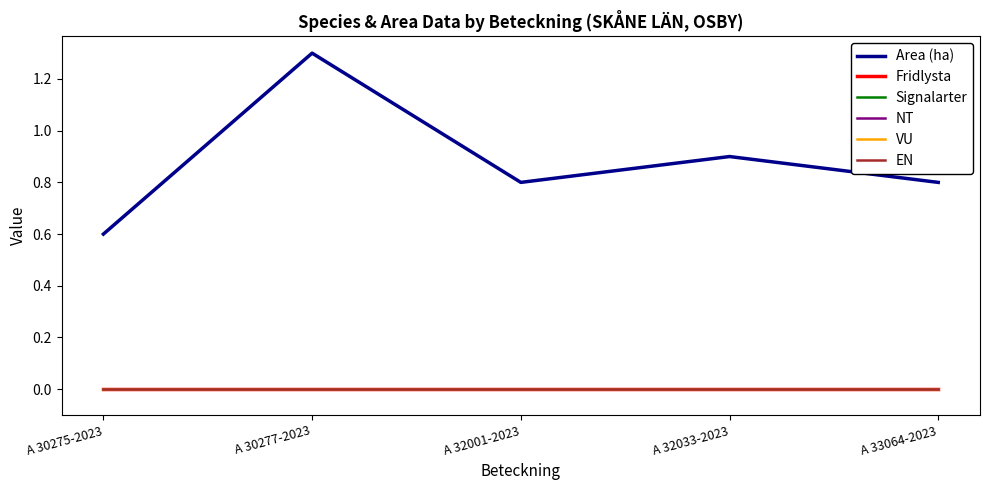

Is this an area chart (filled region under the line)?

No